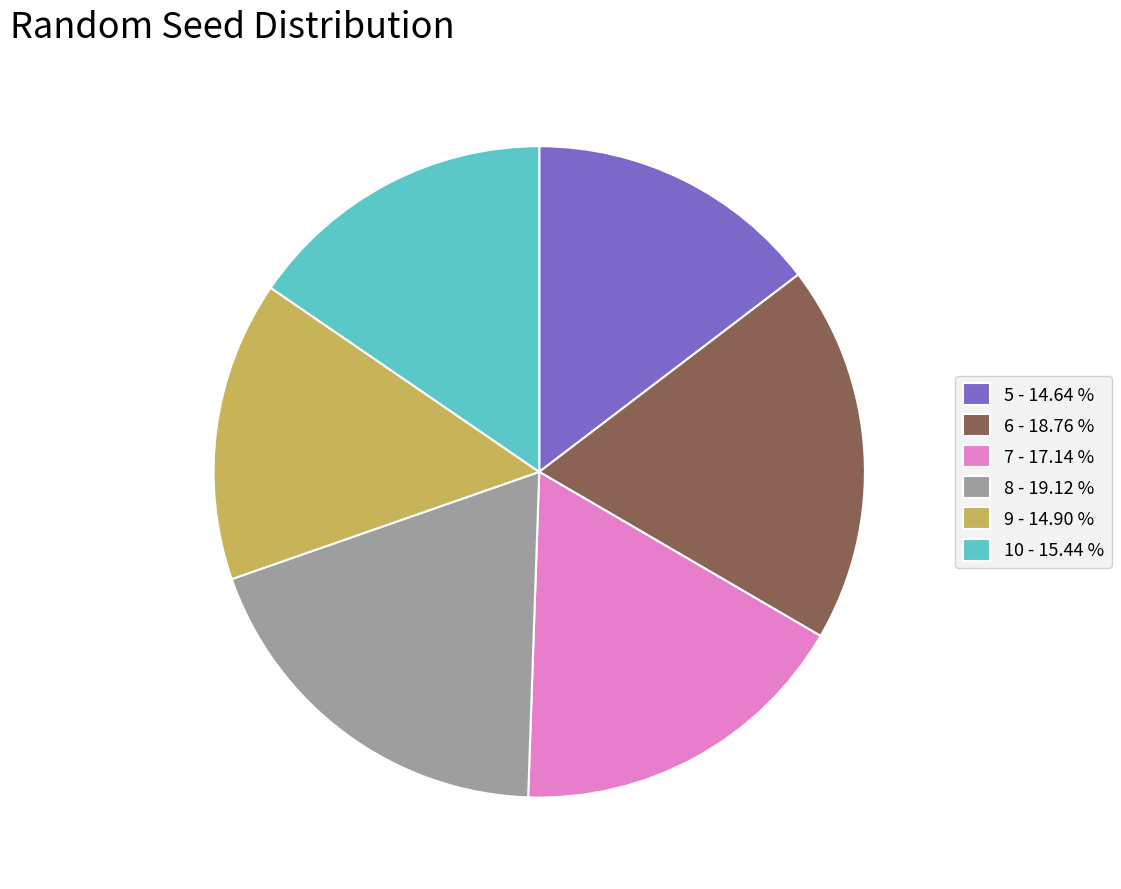

Between 8 - 19.12 % and 5 - 14.64 %, which is larger?

8 - 19.12 %